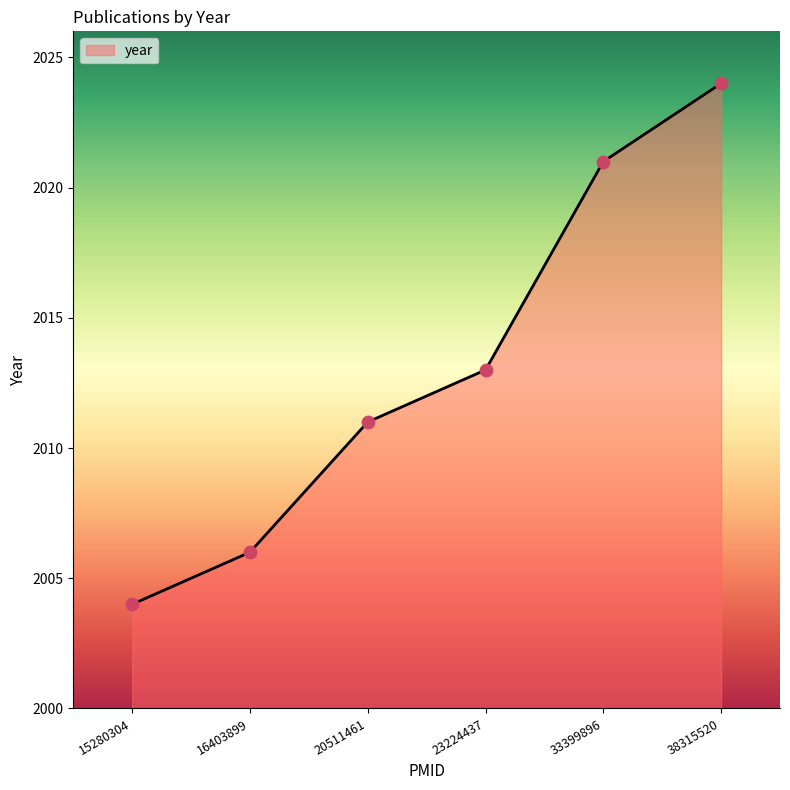

What is the ratio of the value at 38315520 to the value at 20511461?

1.0